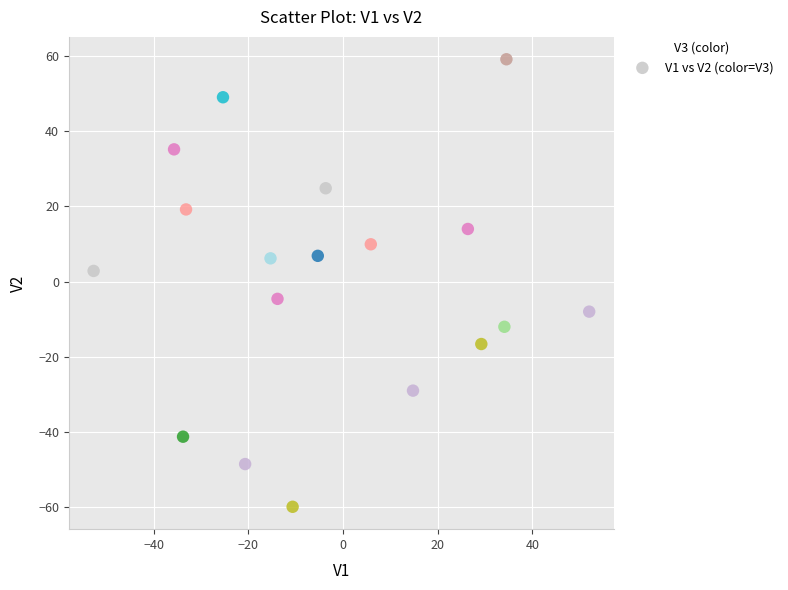

What is the range of Y values (max minus min)?

119.1